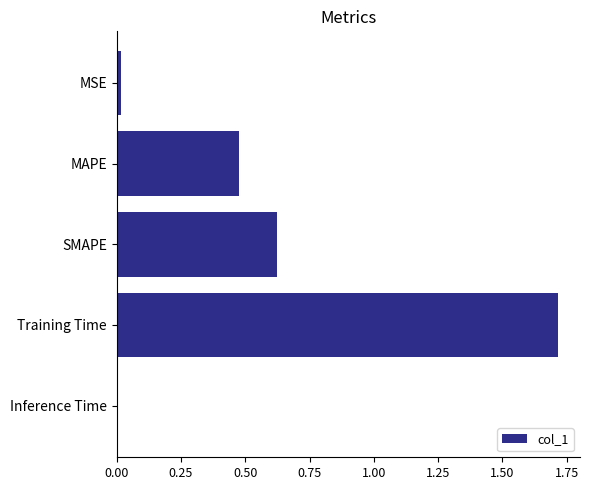

What is the sum of the values at Training Time and MAPE?

2.2